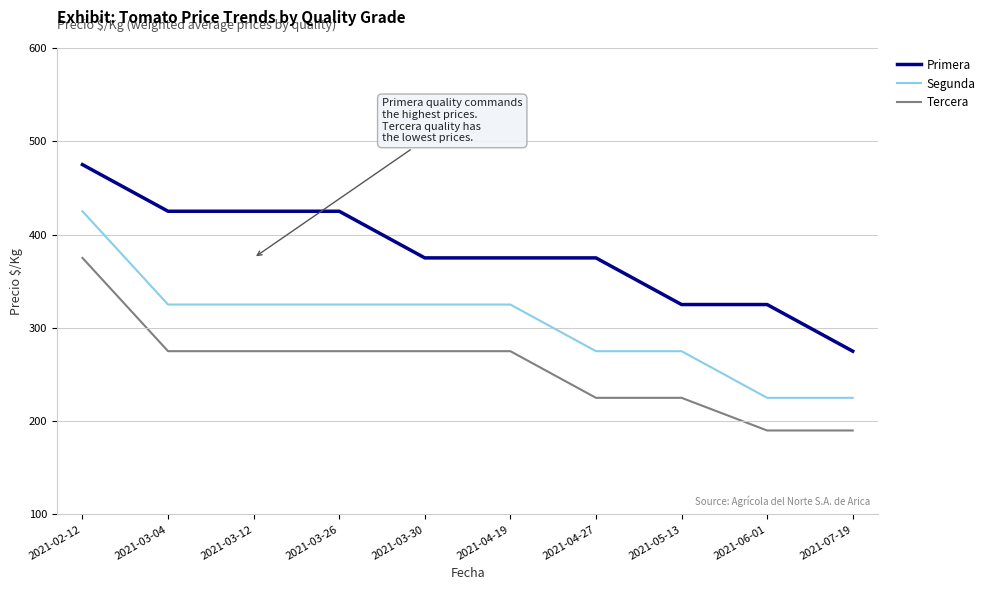

True or false: Primera and Segunda intersect in this chart.

False